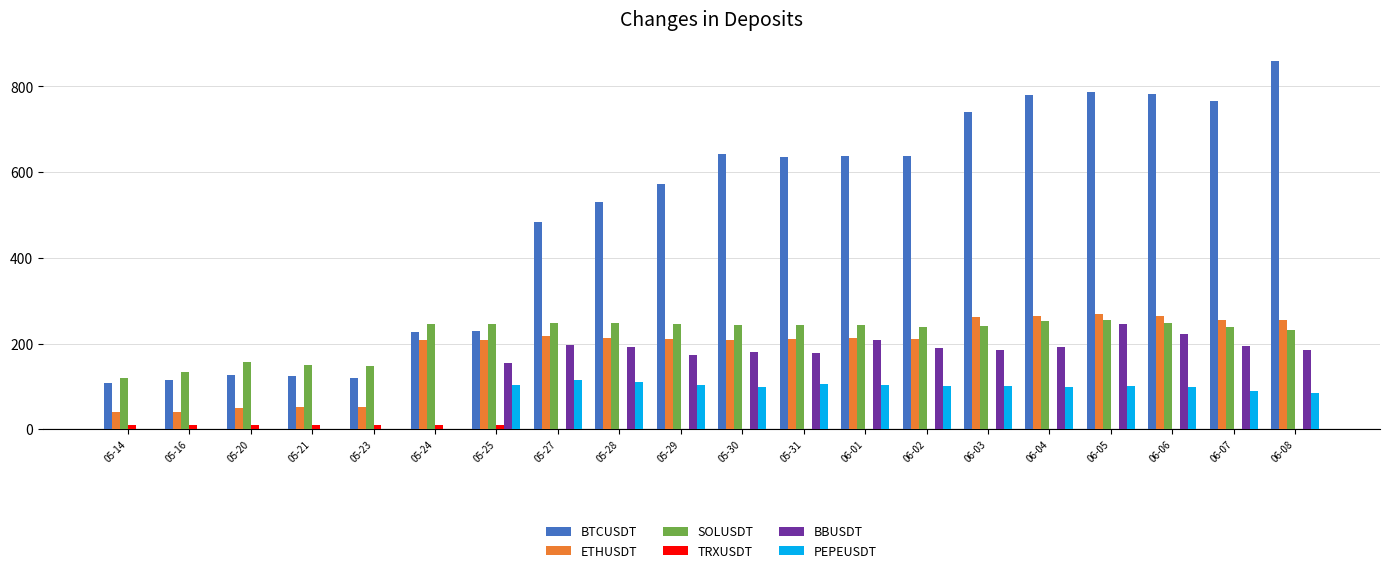

What is the greatest value displayed?

860.5